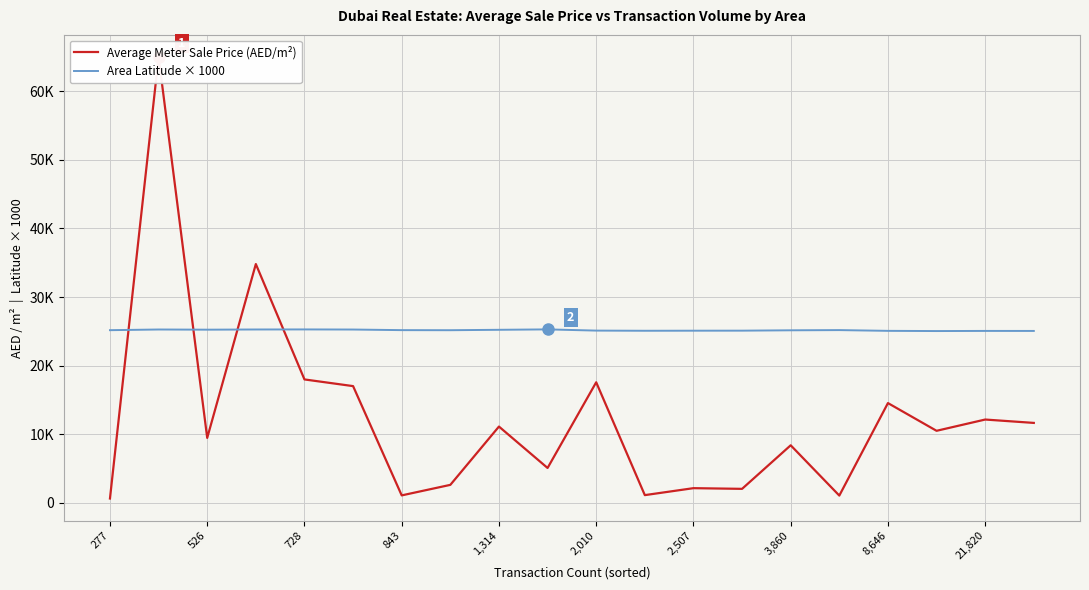

Rank the series by their average value, from lowest to highest.

Average Meter Sale Price (AED/m²), Area Latitude × 1000